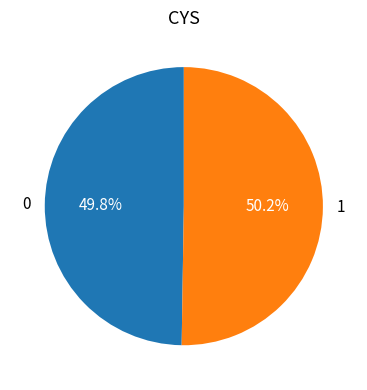

What is the ratio of the value at 1 to the value at 0?

1.0